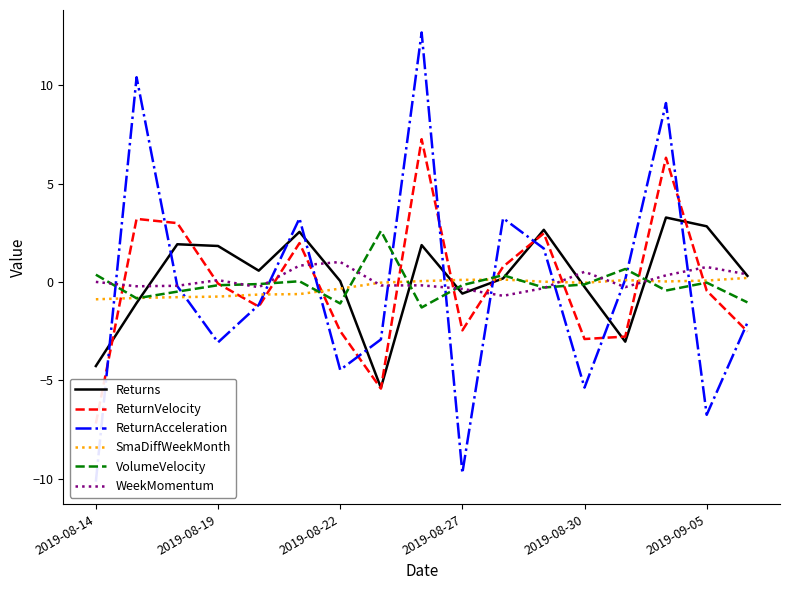

What is the lowest value of the WeekMomentum series?

-0.7